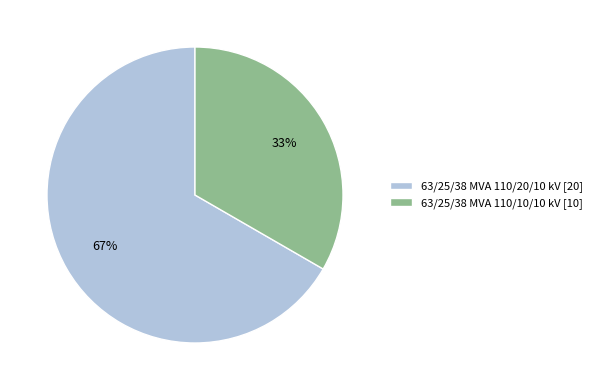

Which has a higher value, 63/25/38 MVA 110/10/10 kV or 63/25/38 MVA 110/20/10 kV?

63/25/38 MVA 110/20/10 kV